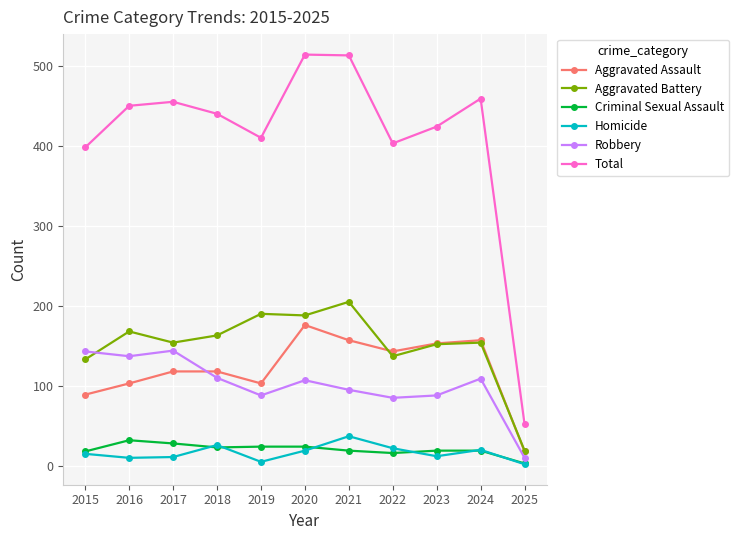

True or false: Homicide and Robbery cross at least once.

False